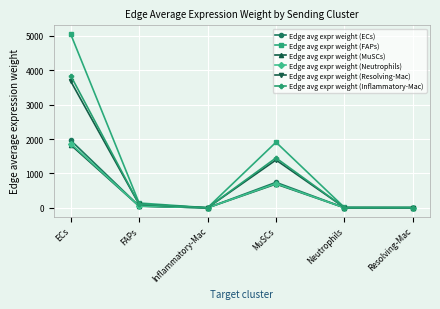

Which series has the largest total across all categories?

Edge avg expr weight (FAPs)